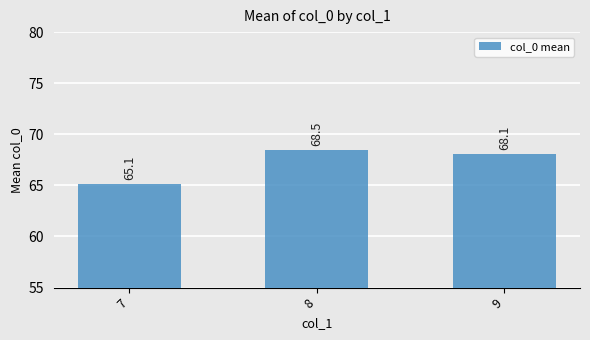

Reading left to right, transcribe all the data shown in this chart.

7=65.1	8=68.5	9=68.1